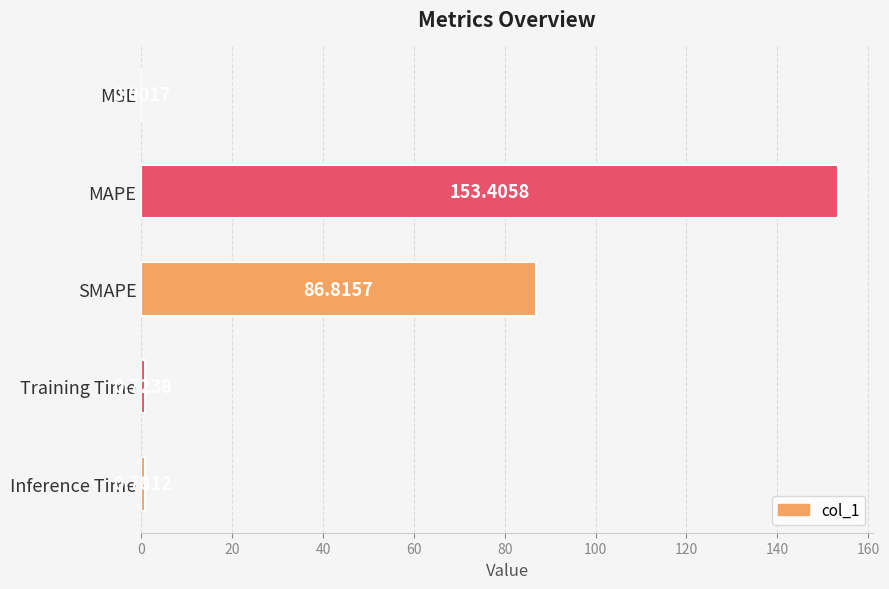

What is the sum of all values?

241.7